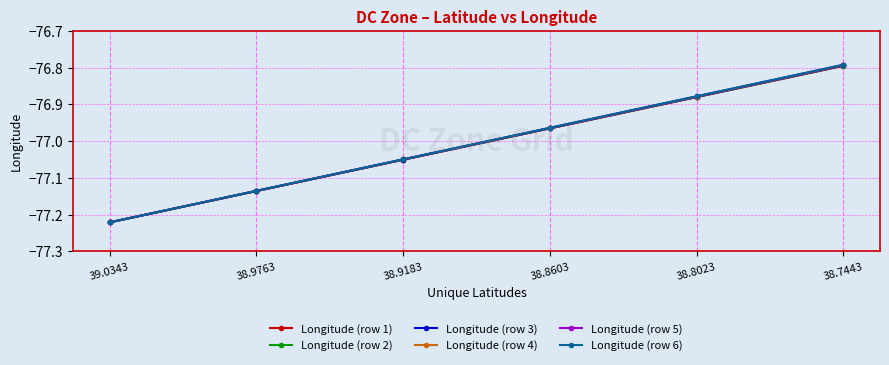

The Longitude (row 1) series shows -52.3 at 38.8023. True or false?

False